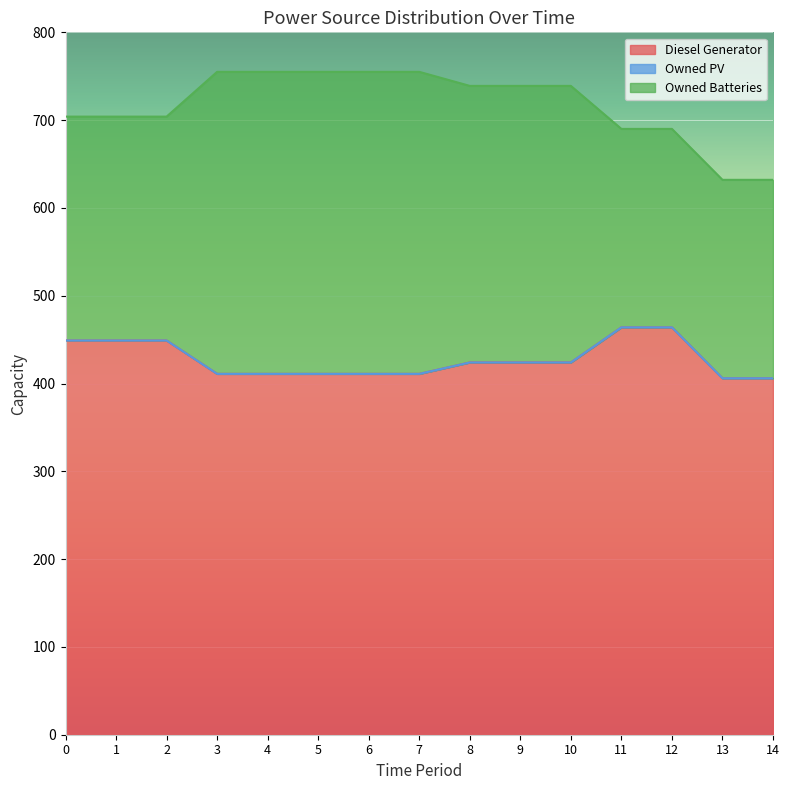

How many categories are shown in the chart?

15